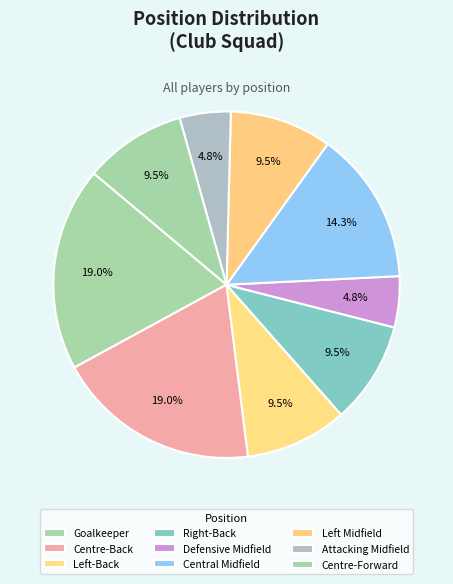

How many segments does this pie chart have?

9